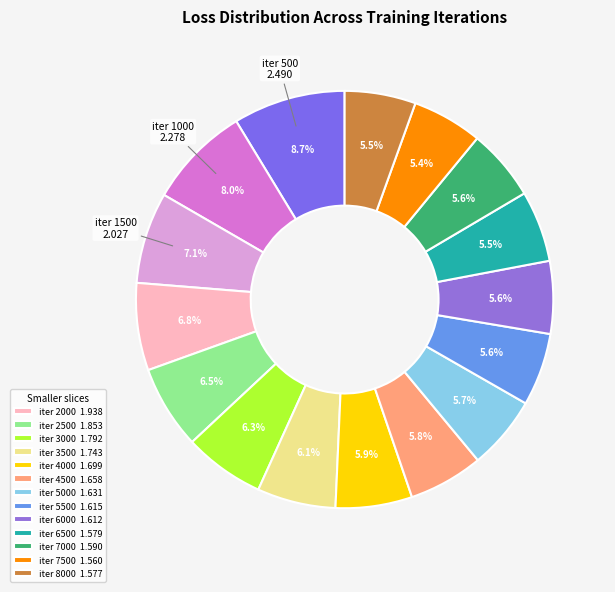

Count the number of slices in the pie.

16